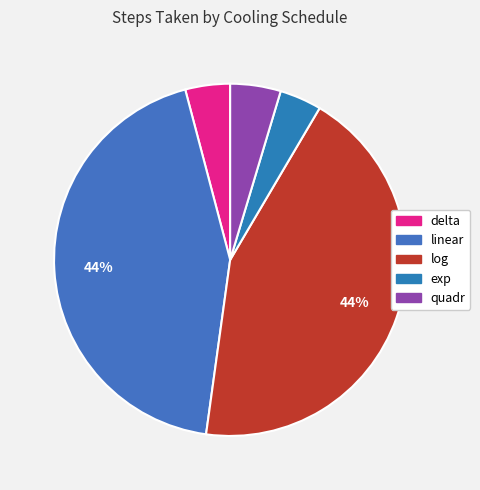

What is the change in value from delta to exp?

-6